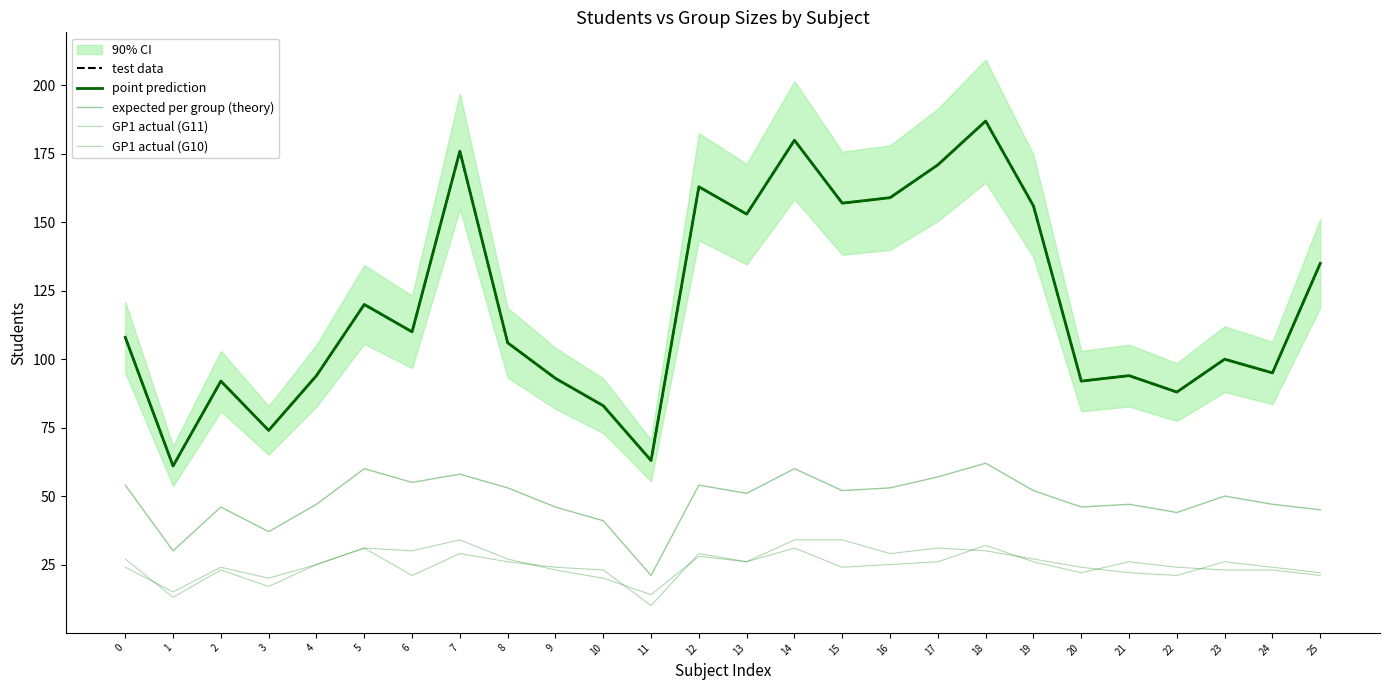

Does the chart have visible grid lines?

No